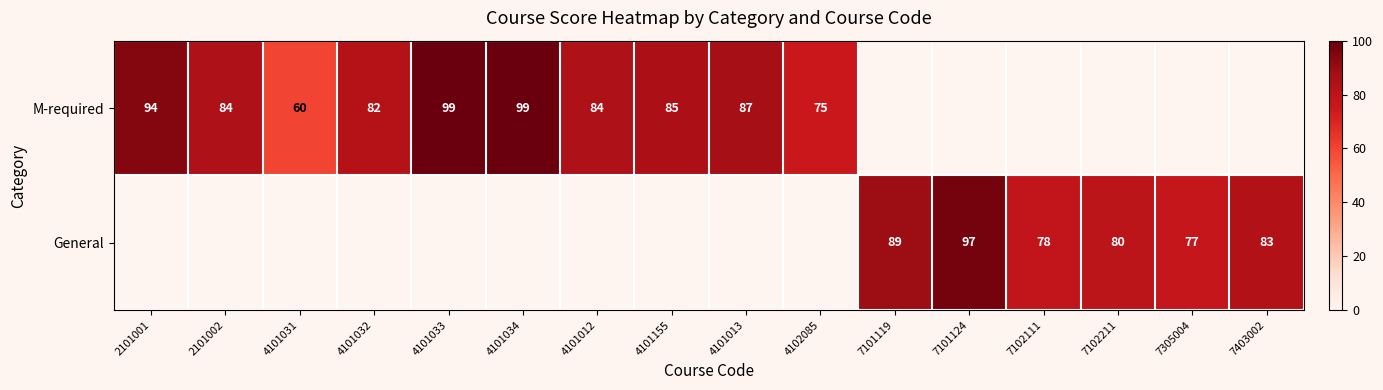

The value of General at 7101124 is 97. True or false?

True